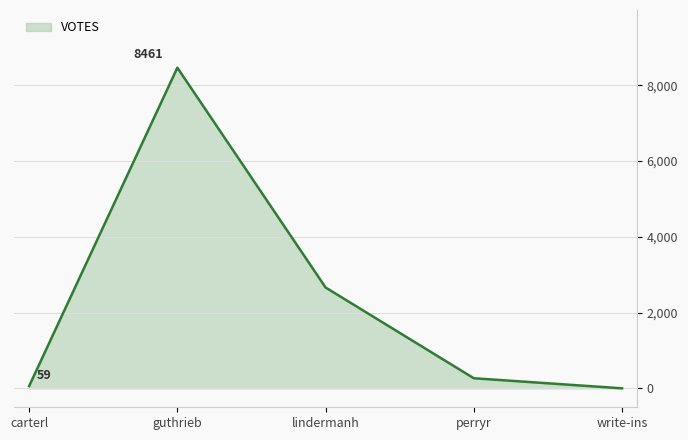

What position from the right is carterl?

5